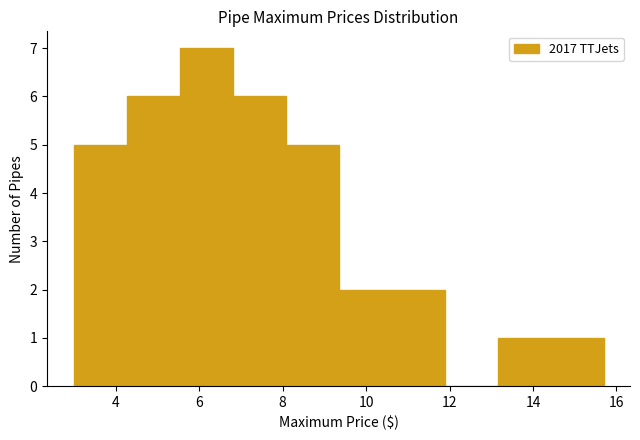

Reading left to right, transcribe this chart: for each bar, give the range it covers on the x-axis and its height. Neither the bar edges nor the heights are printed on the chart, so give them approximately, as read against the axes.

3.0 to 4.2: 5
4.2 to 5.6: 6
5.6 to 6.8: 7
6.8 to 8.0: 6
8.0 to 9.4: 5
9.4 to 10.6: 2
10.6 to 11.8: 2
11.8 to 13.2: 0
13.2 to 14.4: 1
14.4 to 15.6: 1